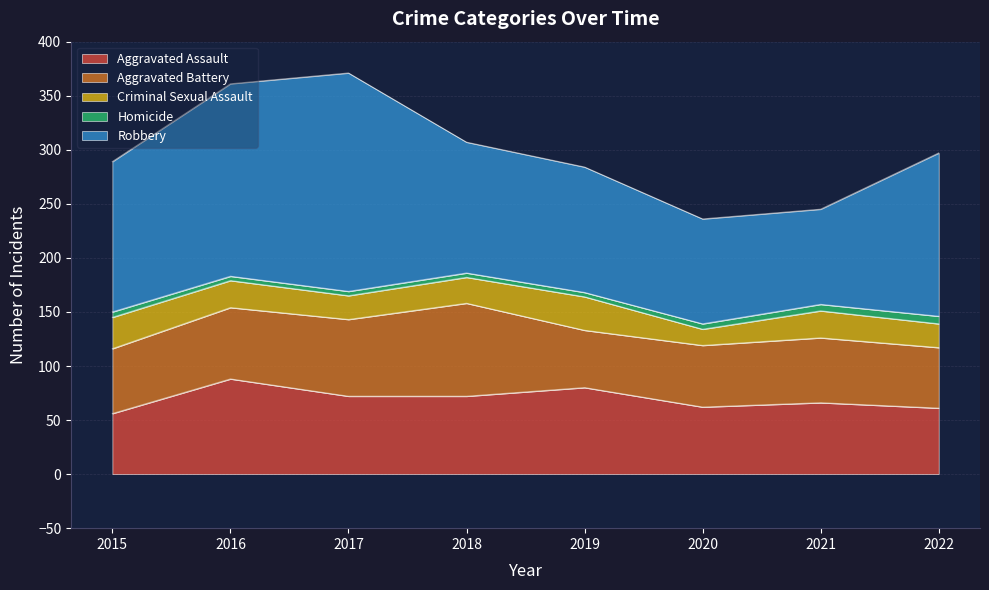

Which category has the highest value across all series?

2017